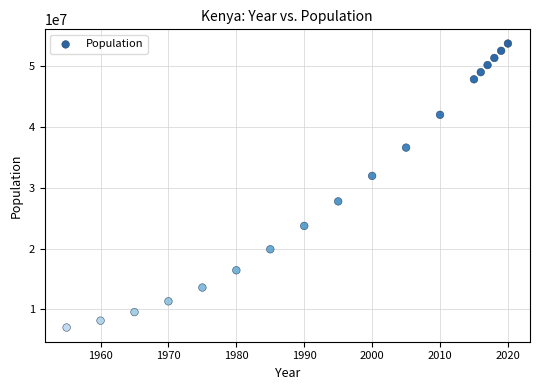

What Y value in the scatter plot is closest to 30379477?

31964557